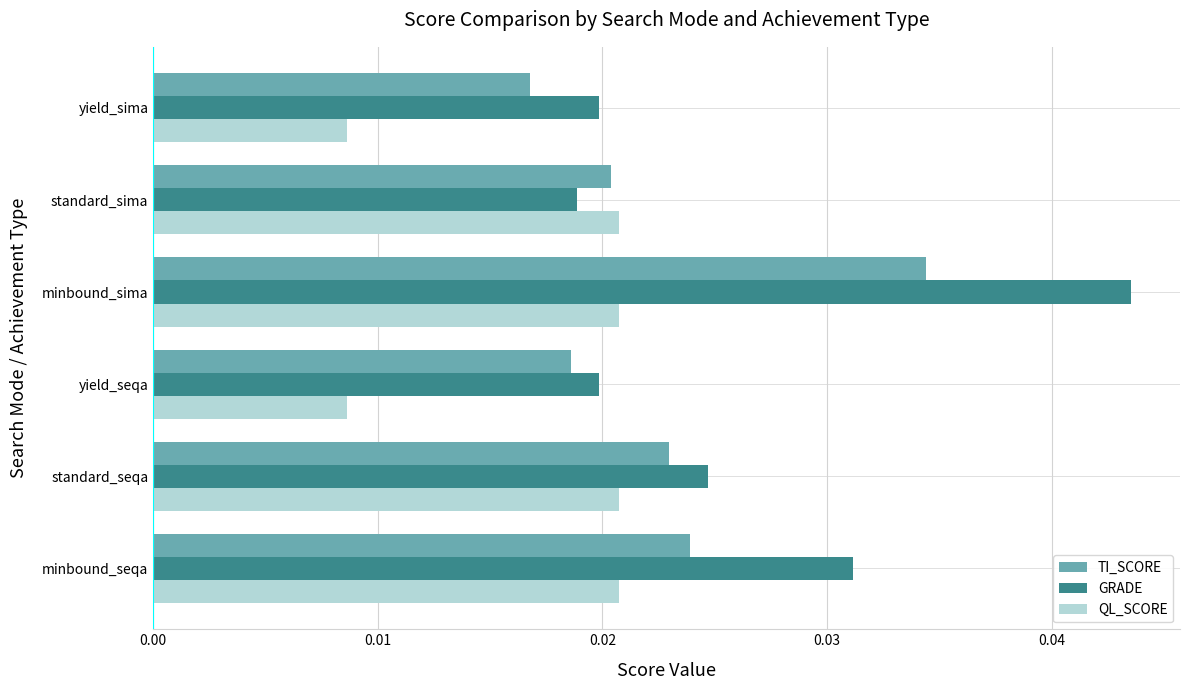

List the series in order of their peak value, lowest first.

QL_SCORE, TI_SCORE, GRADE